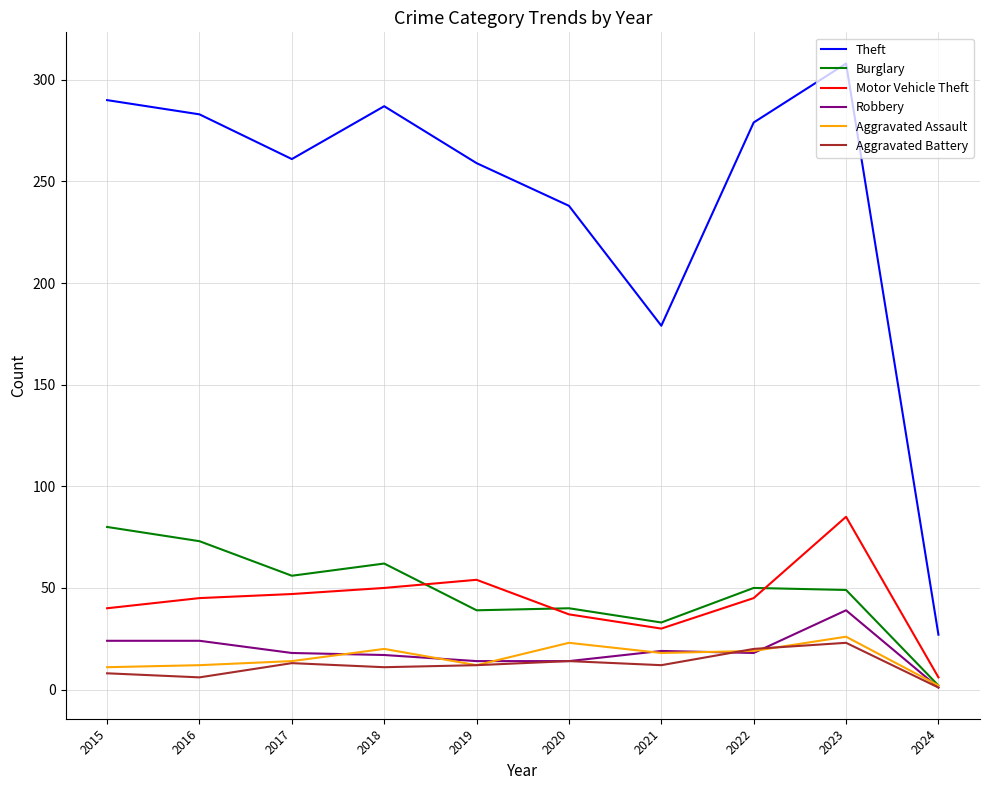

What is the sum of the Aggravated Assault values at 2021 and 2019?

30